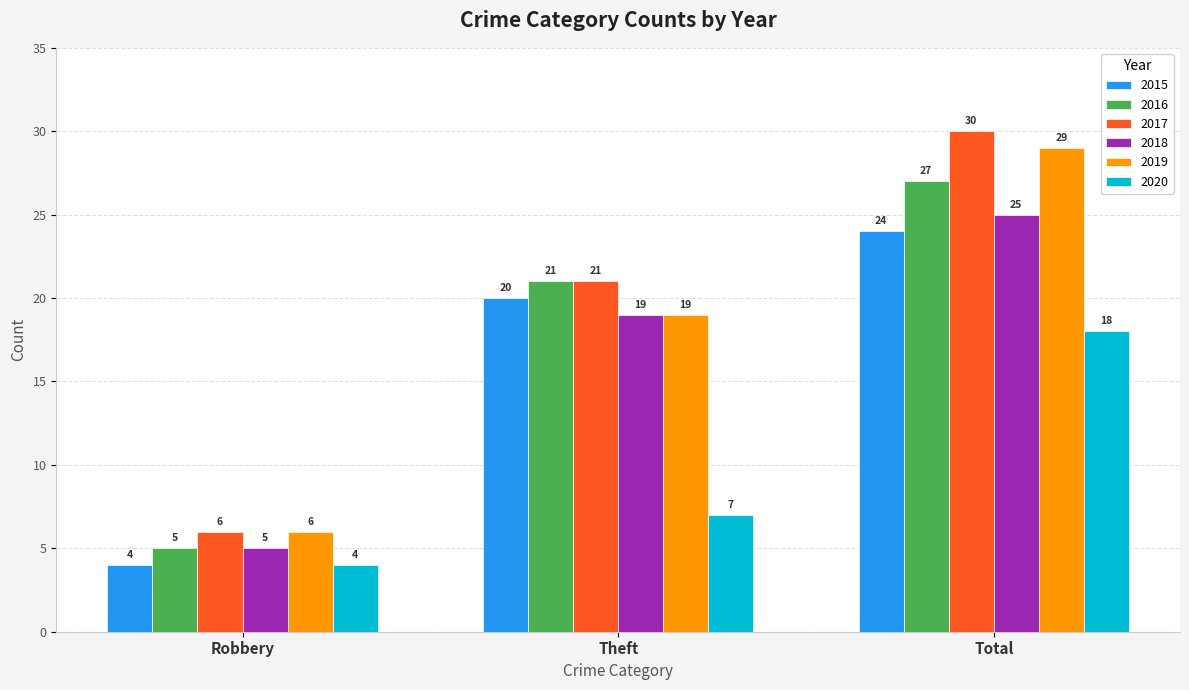

At which label is 2020 closest to 11?

Theft